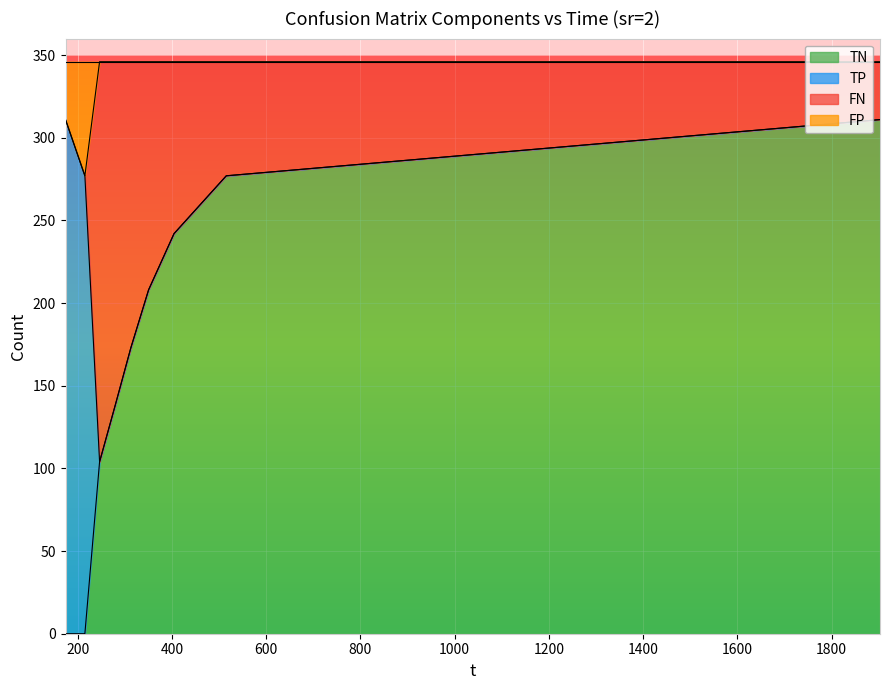

How many lines are shown in the chart?

4